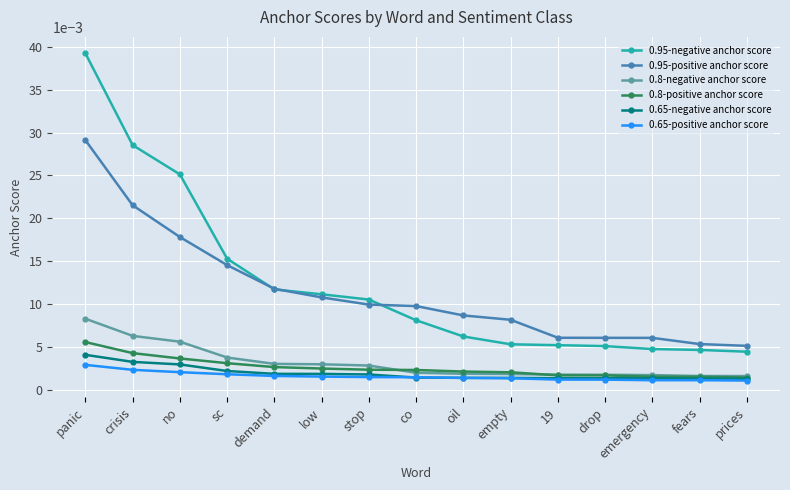

True or false: 0.8-positive anchor score and 0.65-positive anchor score intersect in this chart.

False